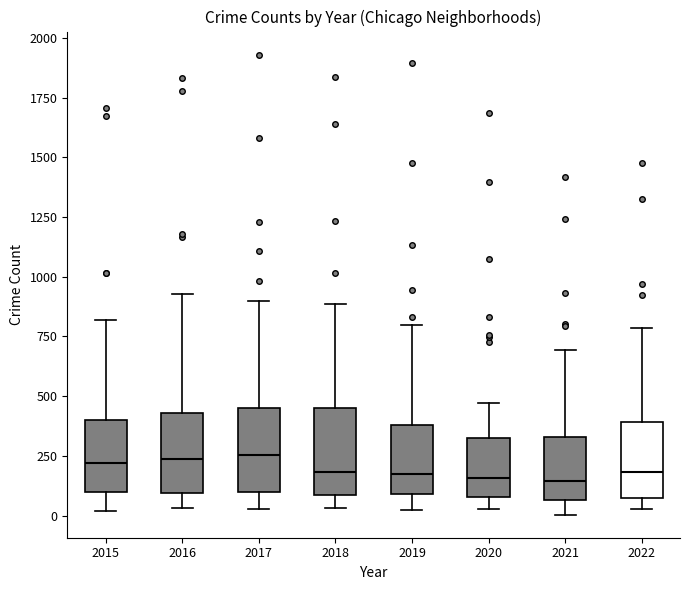

Where does the upper whisker of the box at x = 2015 end on the y-axis? The values are not printed on the chart, so give them approximately, as read against the axis.

800